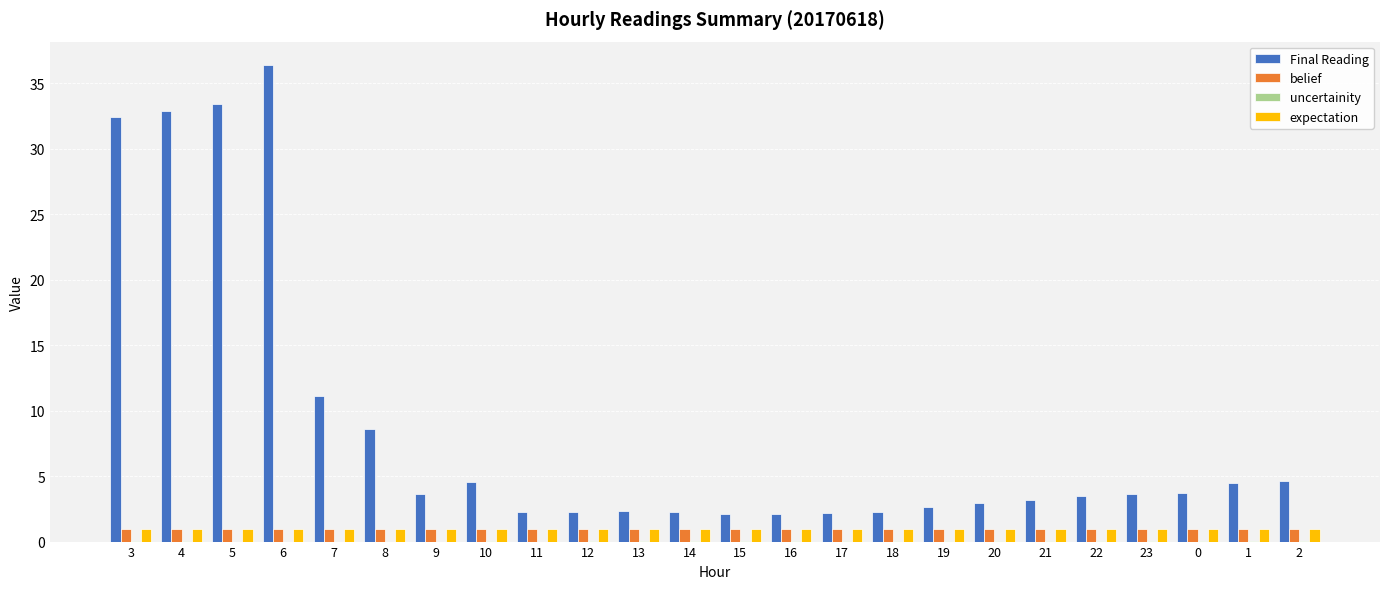

Is it true that Final Reading equals 4.6 at 2?

True